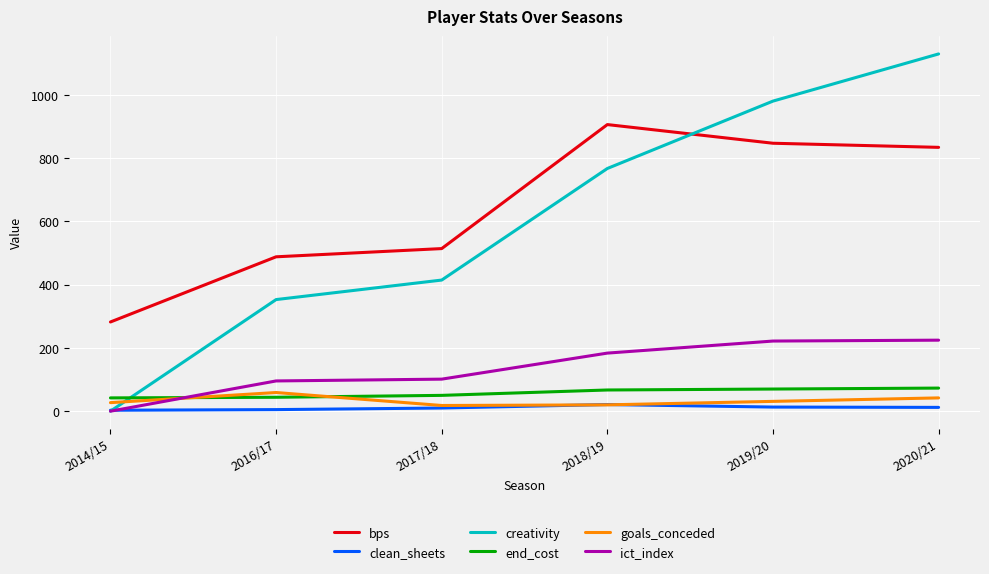

Which series has the widest spread of values?

creativity